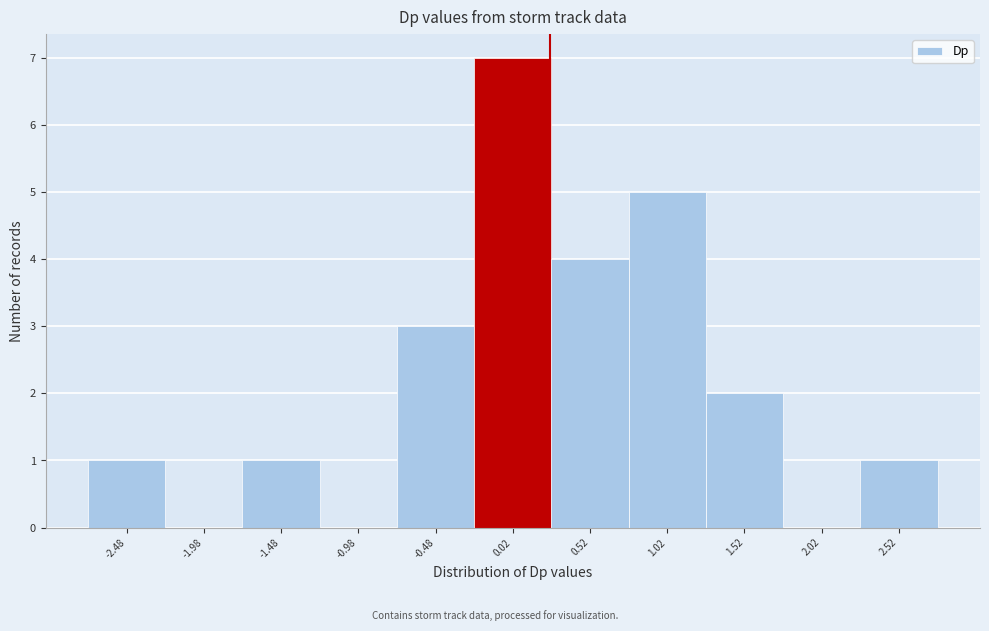

Reading right to left, extract all data points from this chart.

2.52=1	2.02=0	1.52=2	1.02=5	0.52=4	0.02=7	-0.48=3	-0.98=0	-1.48=1	-1.98=0	-2.48=1